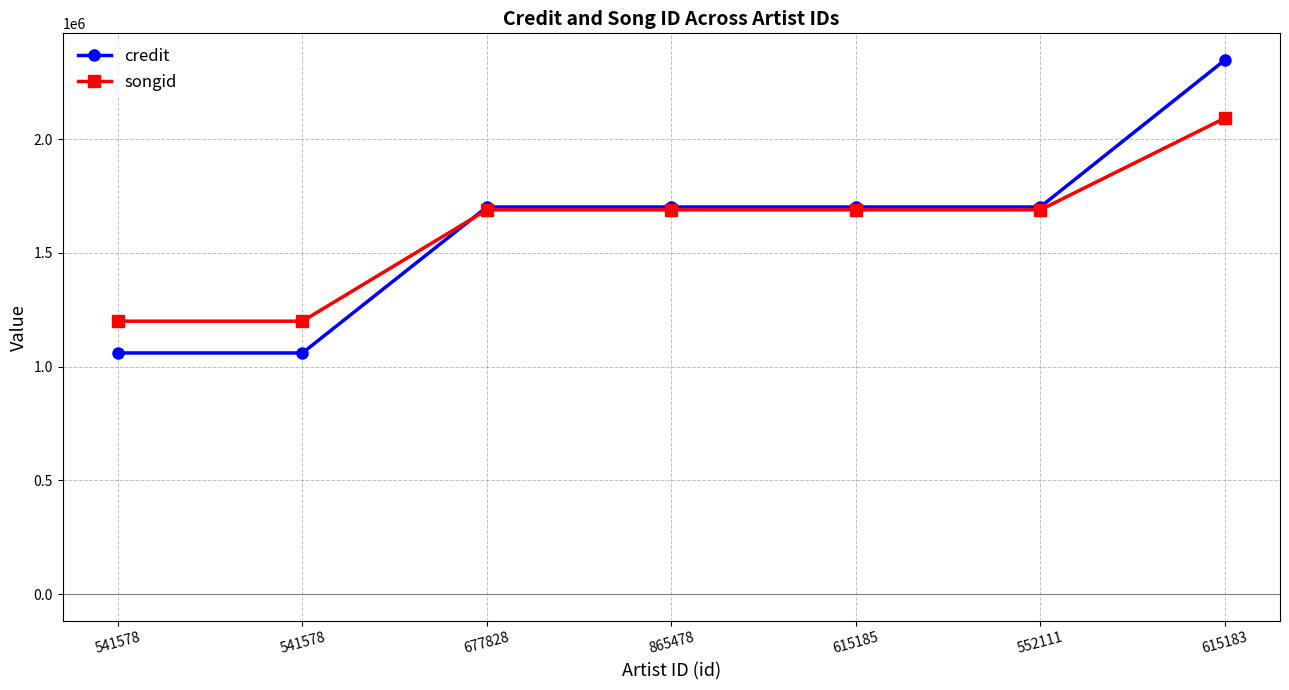

Reading left to right, list all the values displayed in this chart.

credit: 541578=1060215	541578=1060215	677828=1701484	865478=1701484	615185=1701484	552111=1701484	615183=2346489
songid: 541578=1199838	541578=1199838	677828=1688856	865478=1688856	615185=1688856	552111=1688856	615183=2091663